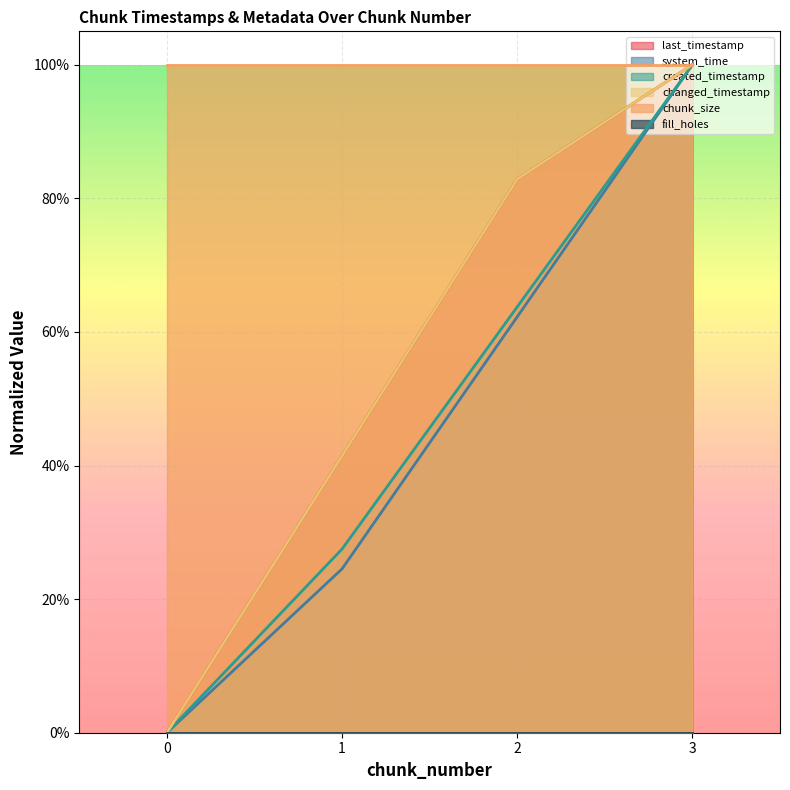

Which label corresponds to the largest value in the chart?

3